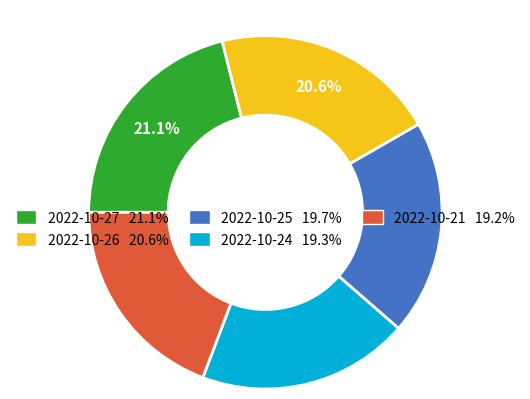

Does any single category account for the majority?

No